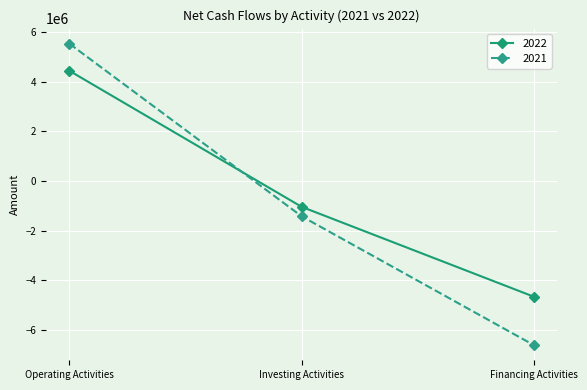

Which series has the largest range (max minus min)?

2021